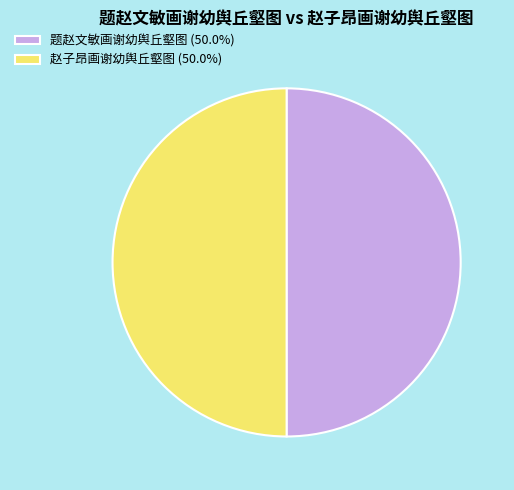

Combined, do 题赵文敏画谢幼舆丘壑图 (50.0%) and 赵子昂画谢幼舆丘壑图 (50.0%) account for over 50%?

Yes